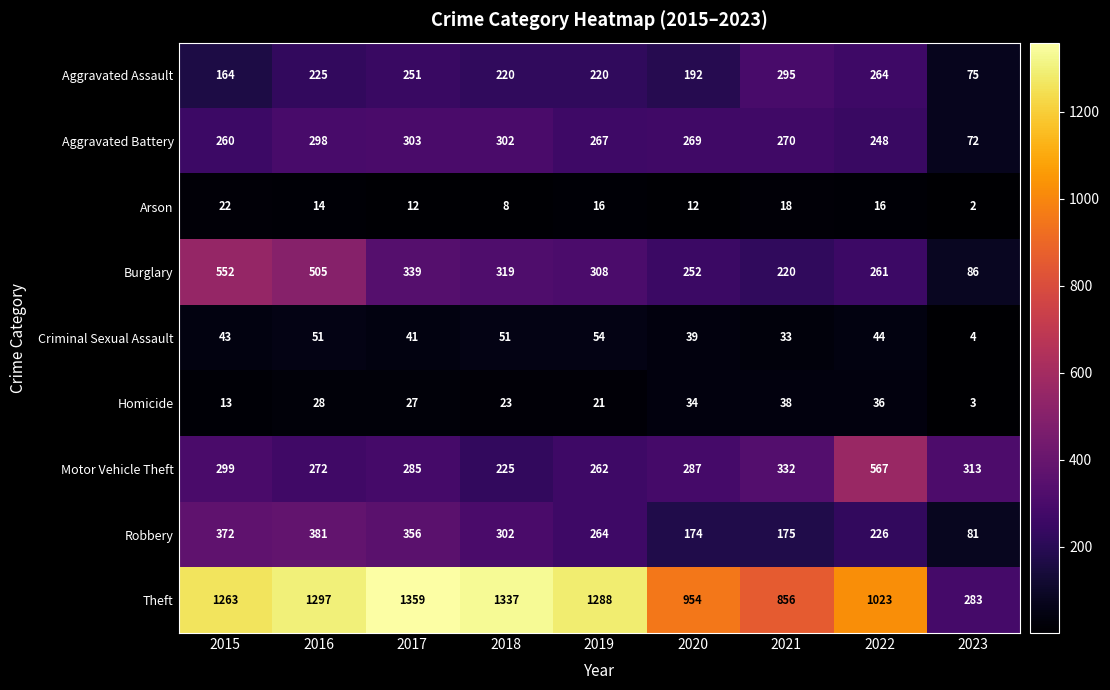

The Burglary series shows 420 at 2020. True or false?

False